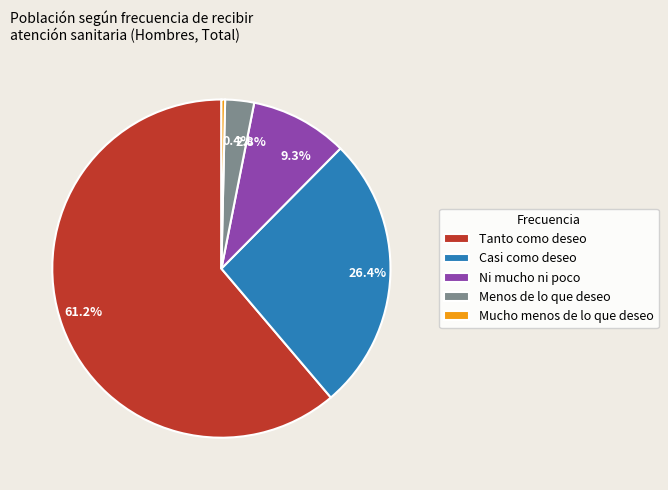

How much of the chart is everything except Casi como deseo?

73.6%